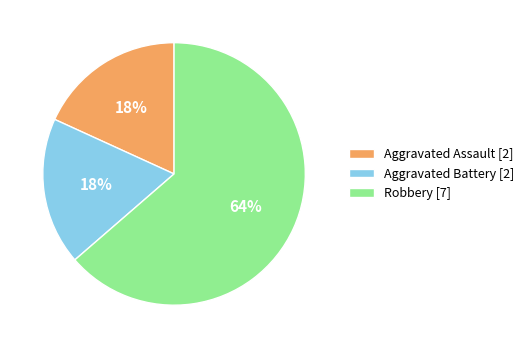

To the nearest percent, what is the average slice percentage?

33%